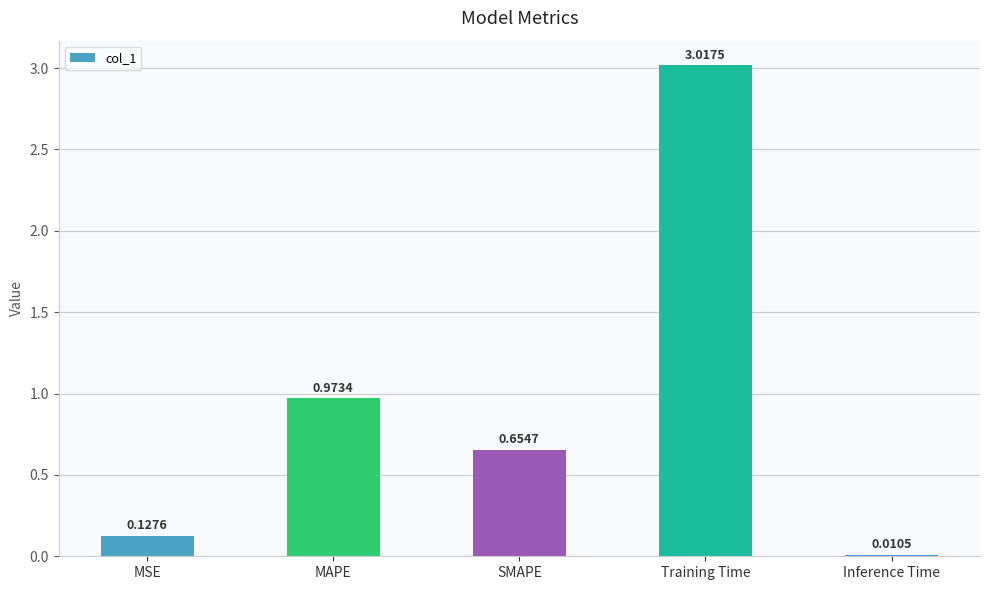

At which label is the value closest to 1?

MAPE